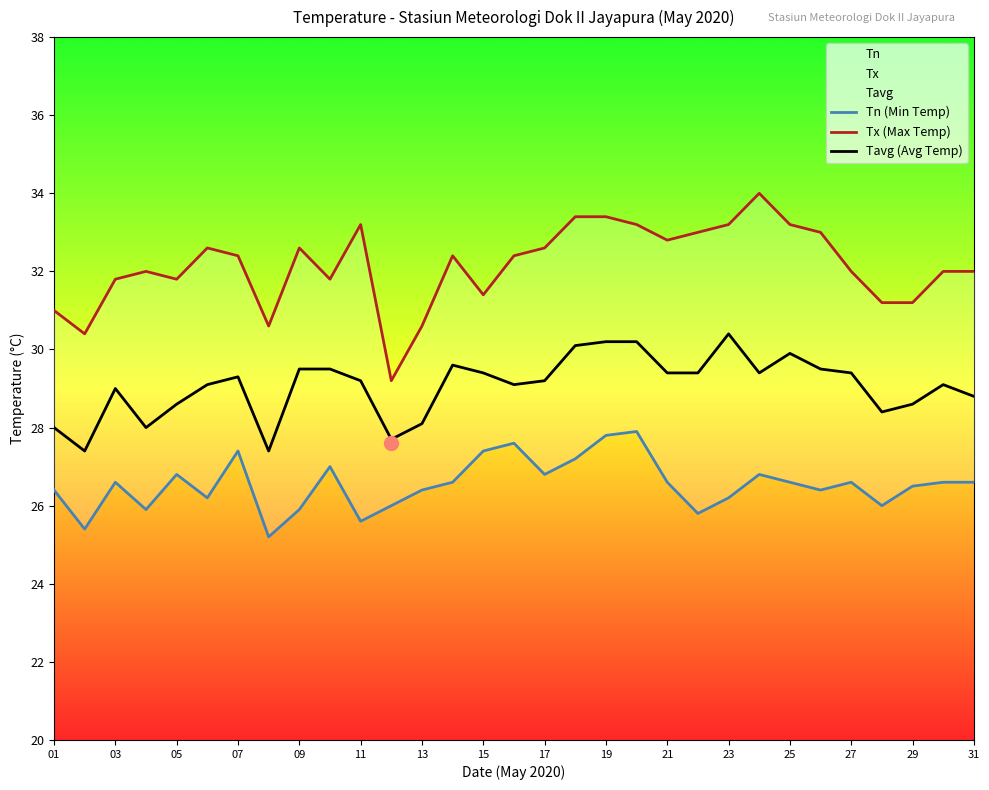

The value of Tavg (Avg Temp) at 05 is 12.8. True or false?

False